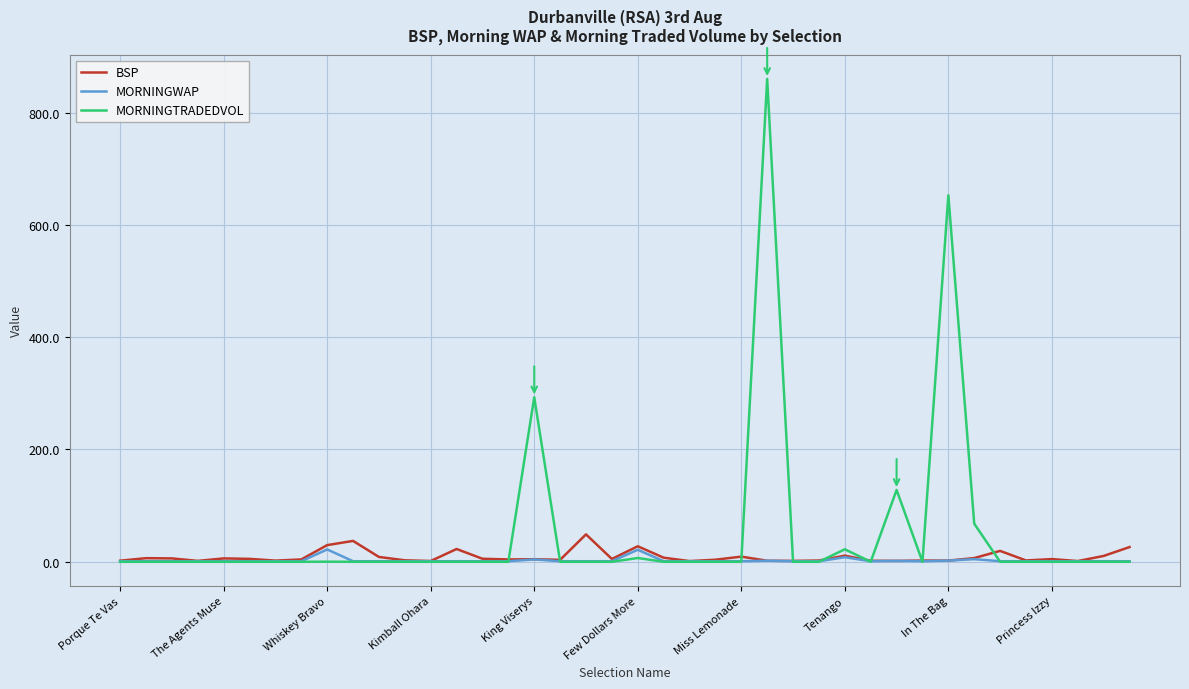

Which series has the widest spread of values?

MORNINGTRADEDVOL